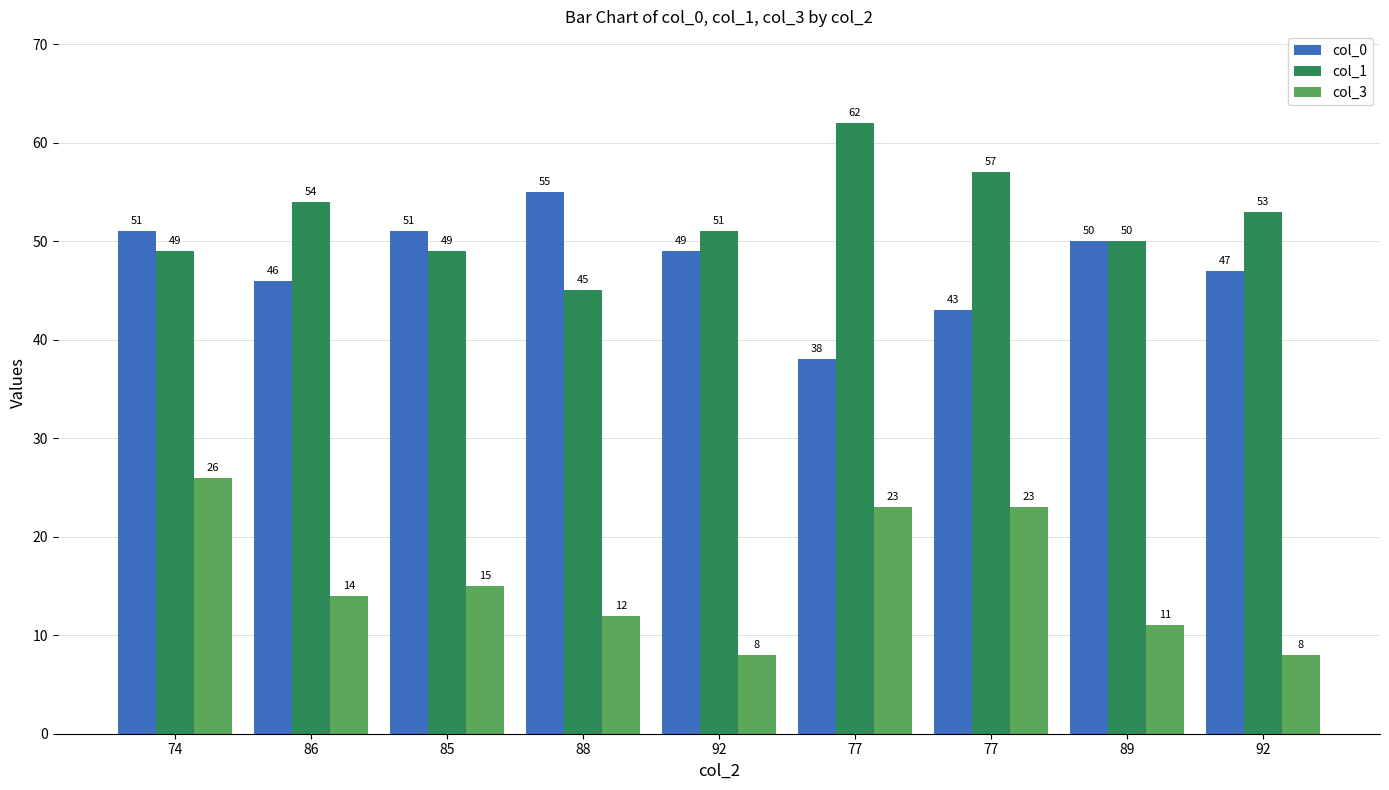

What is the difference between the highest and lowest values at 77?

39